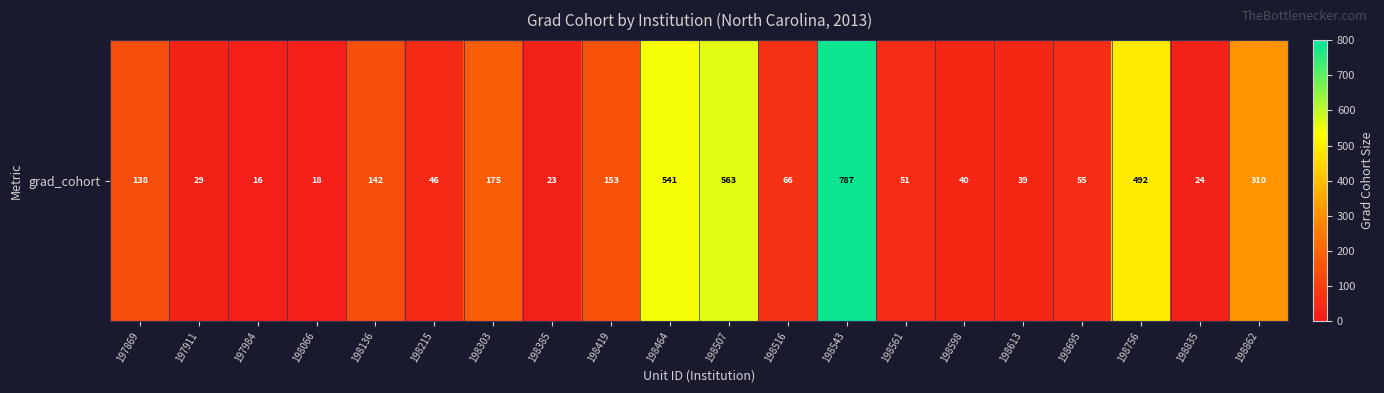

Which category has the lowest value across all series?

197984